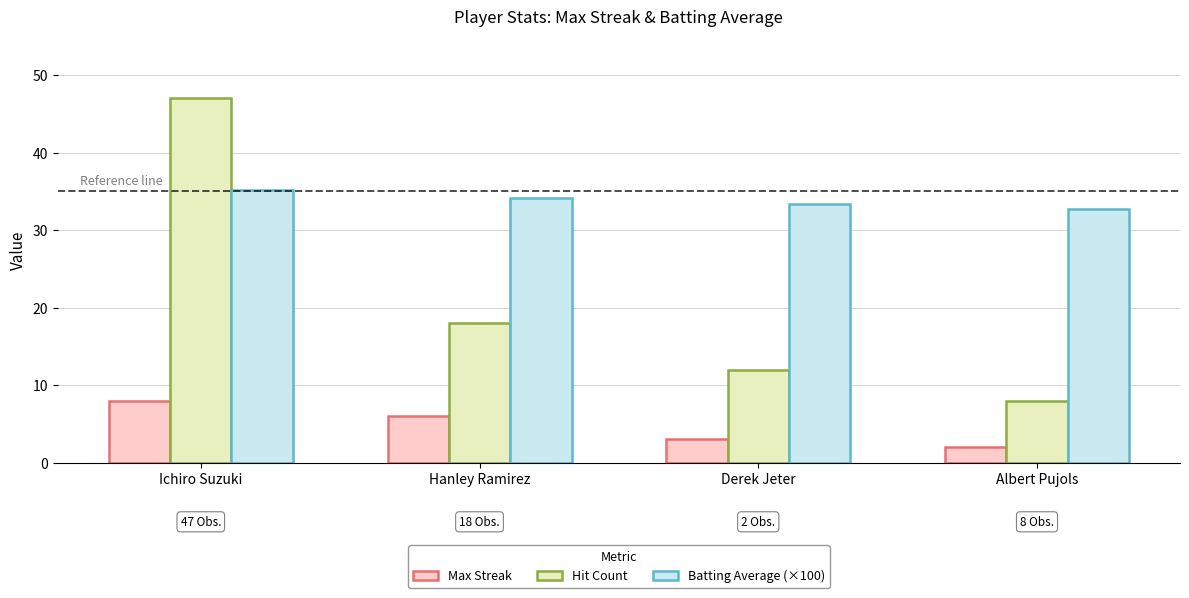

Which series changed the most between Ichiro Suzuki and Hanley Ramirez?

Hit Count